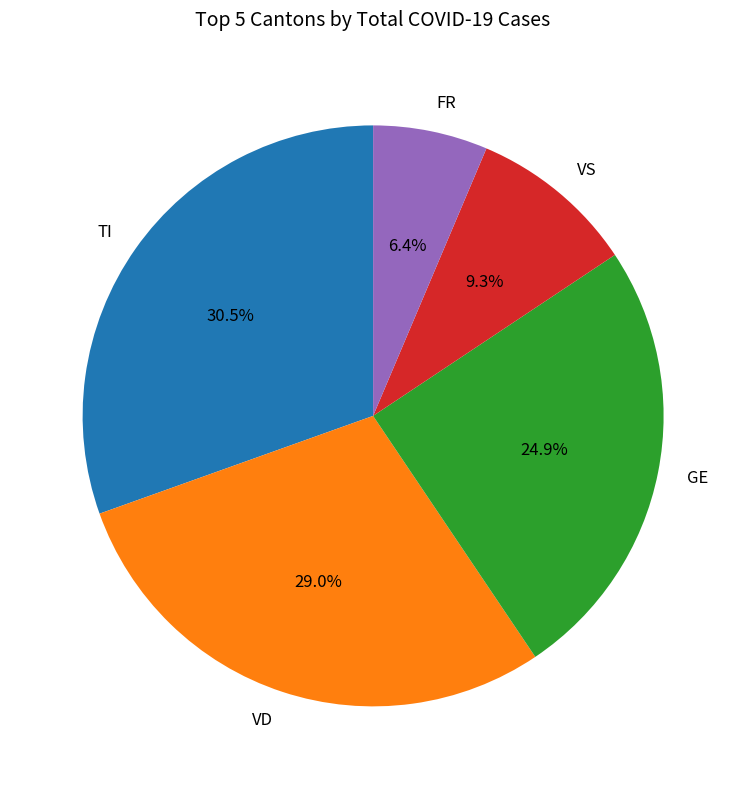

Is there any slice that represents more than half of the pie?

No